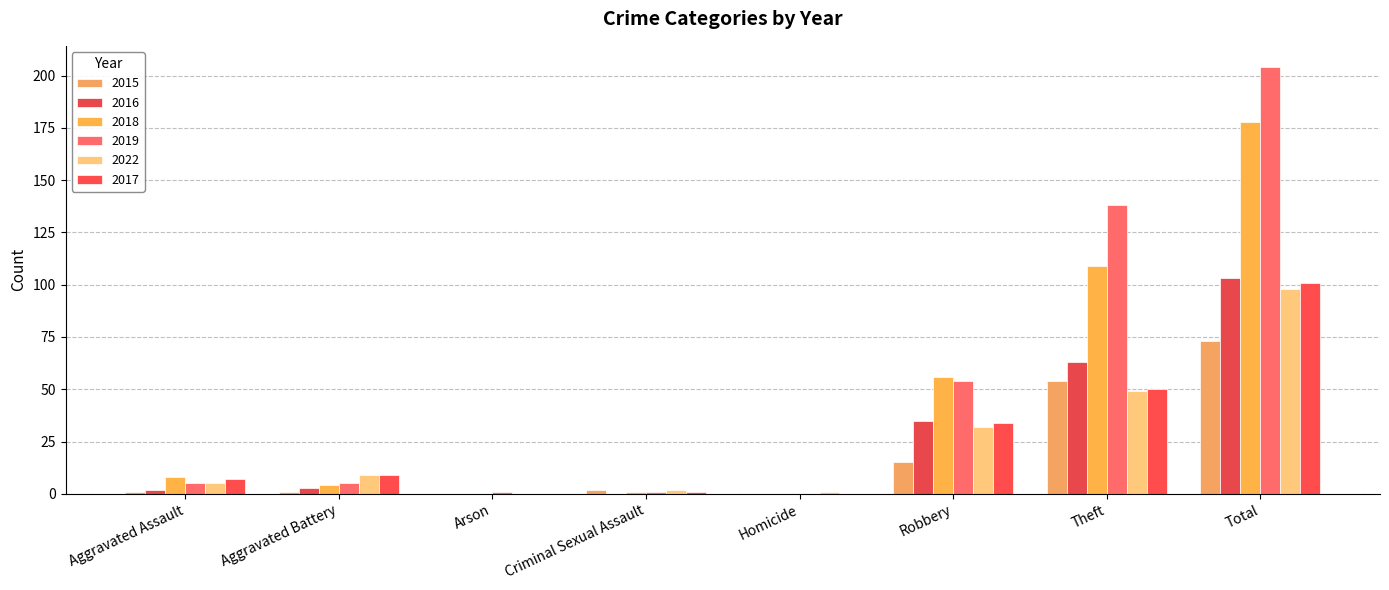

Reading left to right, transcribe all the data shown in this chart.

2015: Aggravated Assault=1	Aggravated Battery=1	Arson=0	Criminal Sexual Assault=2	Homicide=0	Robbery=15	Theft=54	Total=73
2016: Aggravated Assault=2	Aggravated Battery=3	Arson=0	Criminal Sexual Assault=0	Homicide=0	Robbery=35	Theft=63	Total=103
2018: Aggravated Assault=8	Aggravated Battery=4	Arson=0	Criminal Sexual Assault=1	Homicide=0	Robbery=56	Theft=109	Total=178
2019: Aggravated Assault=5	Aggravated Battery=5	Arson=1	Criminal Sexual Assault=1	Homicide=0	Robbery=54	Theft=138	Total=204
2022: Aggravated Assault=5	Aggravated Battery=9	Arson=0	Criminal Sexual Assault=2	Homicide=1	Robbery=32	Theft=49	Total=98
2017: Aggravated Assault=7	Aggravated Battery=9	Arson=0	Criminal Sexual Assault=1	Homicide=0	Robbery=34	Theft=50	Total=101